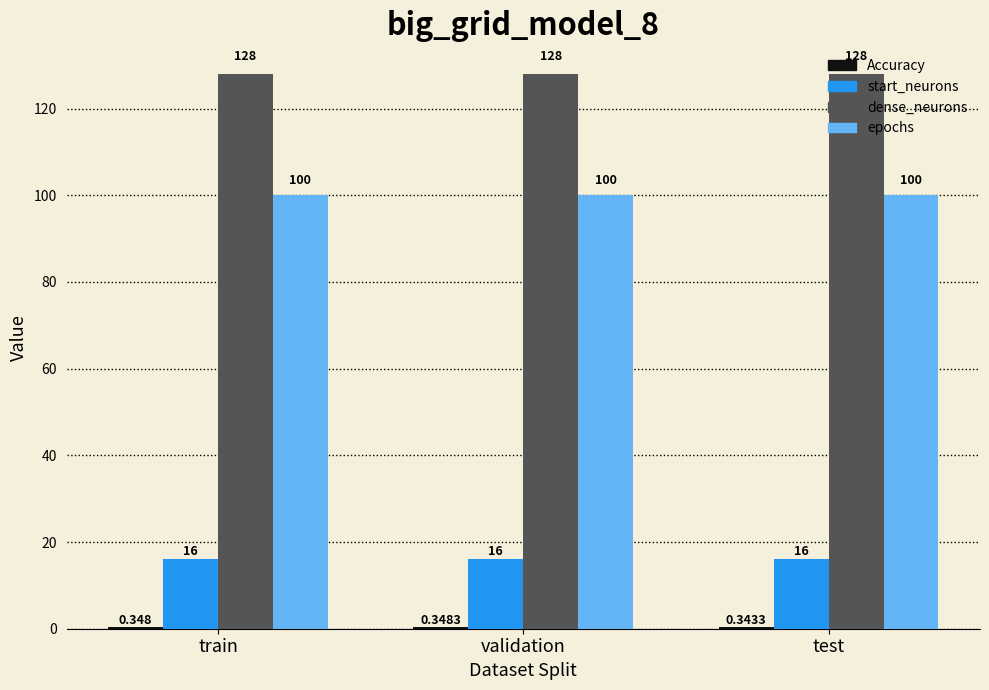

Count the number of categories in the chart.

3